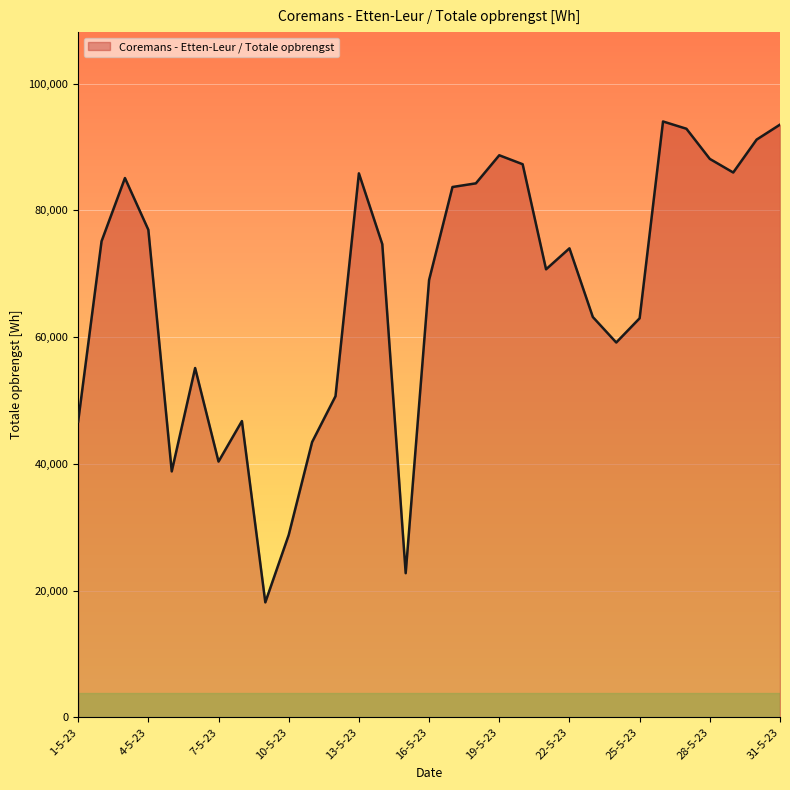

What is the greatest value displayed?

94043